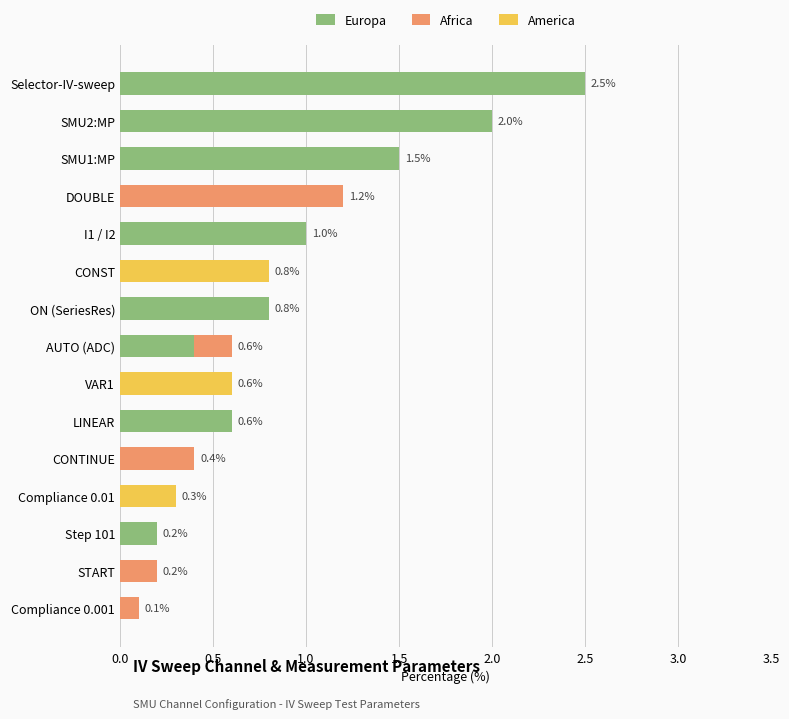

Is it true that Europa equals 0.4 at I1 / I2?

False